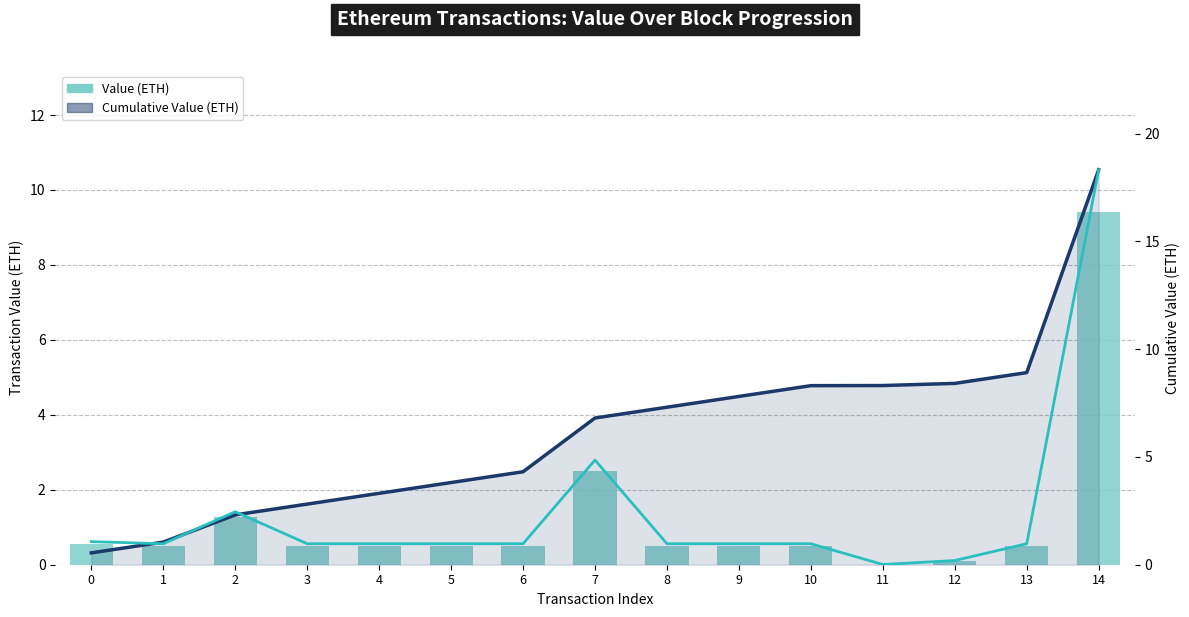

At which label is Cumulative Value closest to 9?

13